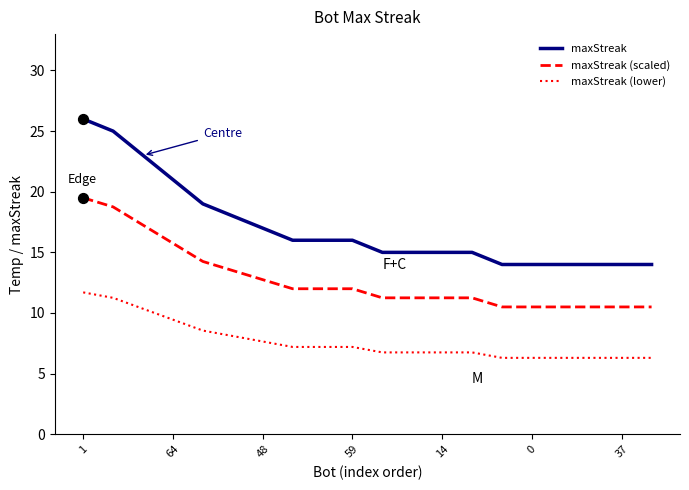

Which series has the widest spread of values?

maxStreak